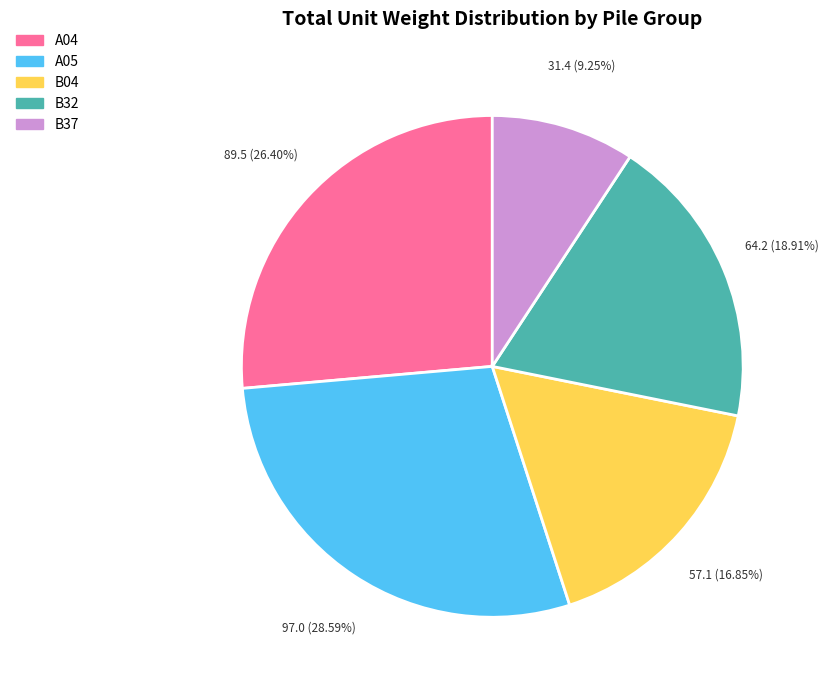

Does A05 account for over 50% of the chart?

No